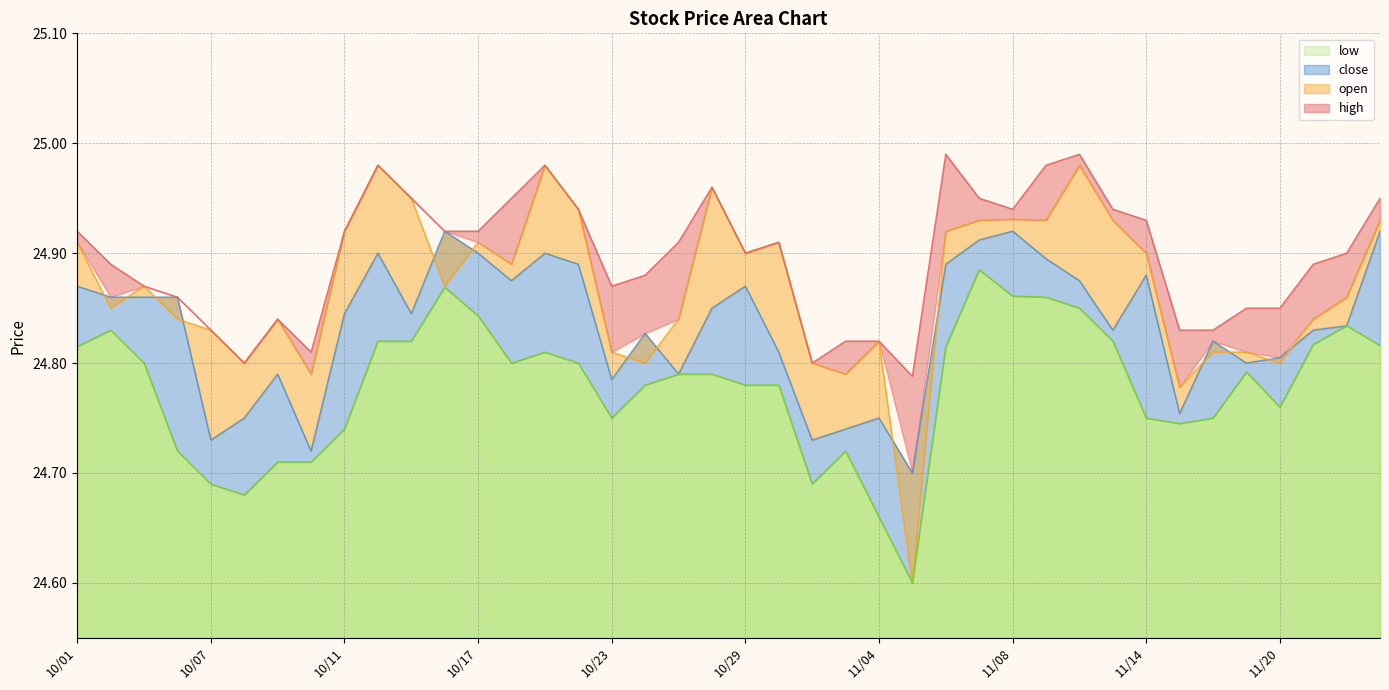

What is the difference between the second highest and second lowest values in the close series?

0.2